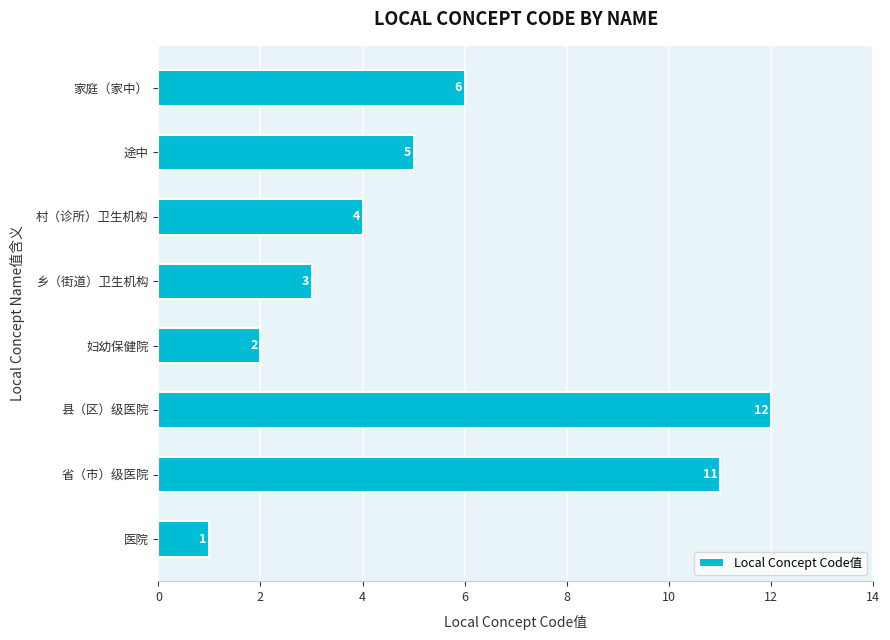

What is the difference between the values at 村（诊所）卫生机构 and 省（市）级医院?

7